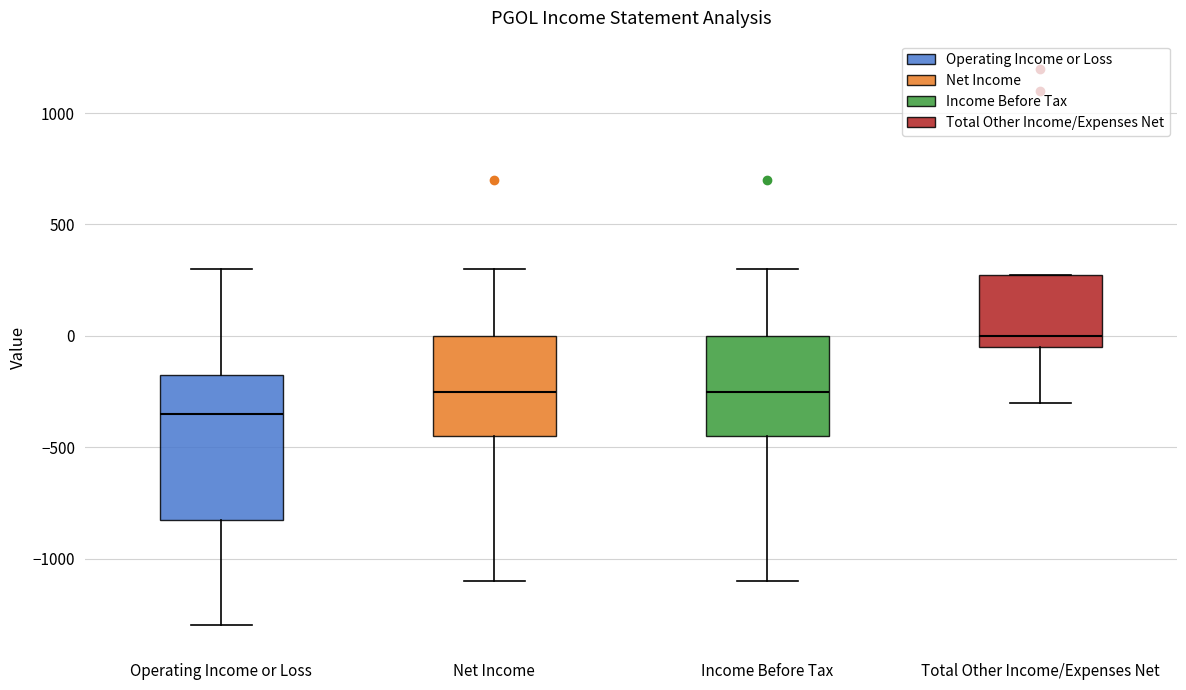

Reading left to right, read every box against the y-axis: the position of its median line, the range the box covers, and the ends of its whiskers. The values are not printed on the chart, so give them approximately, as read against the axis.

Operating Income or Loss: median -350, box -800 to -150, whiskers -1300 to 300
Net Income: median -250, box -450 to 0, whiskers -1100 to 300
Income Before Tax: median -250, box -450 to 0, whiskers -1100 to 300
Total Other Income/Expenses Net: median 0, box -50 to 300, whiskers -300 to 300